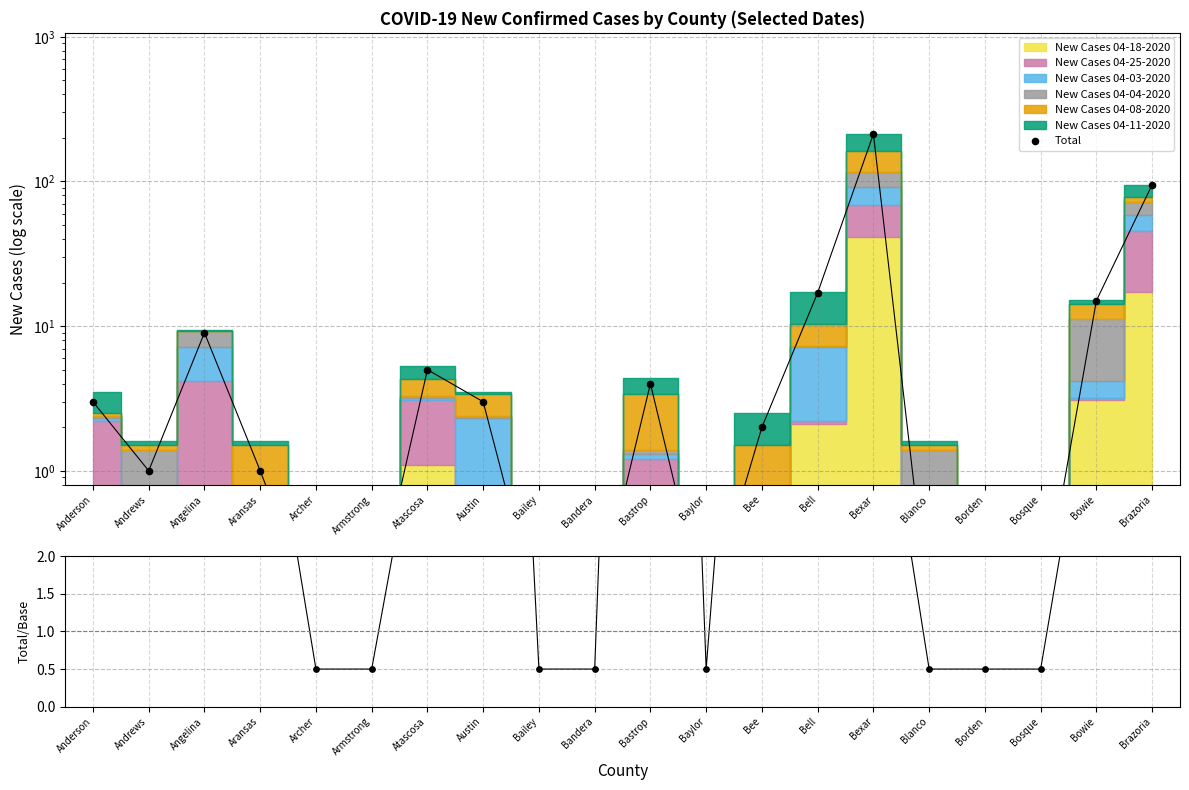

What is the total value across all series at Blanco?

0.6